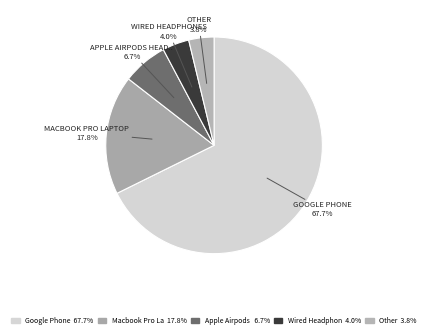

How many segments does this pie chart have?

5